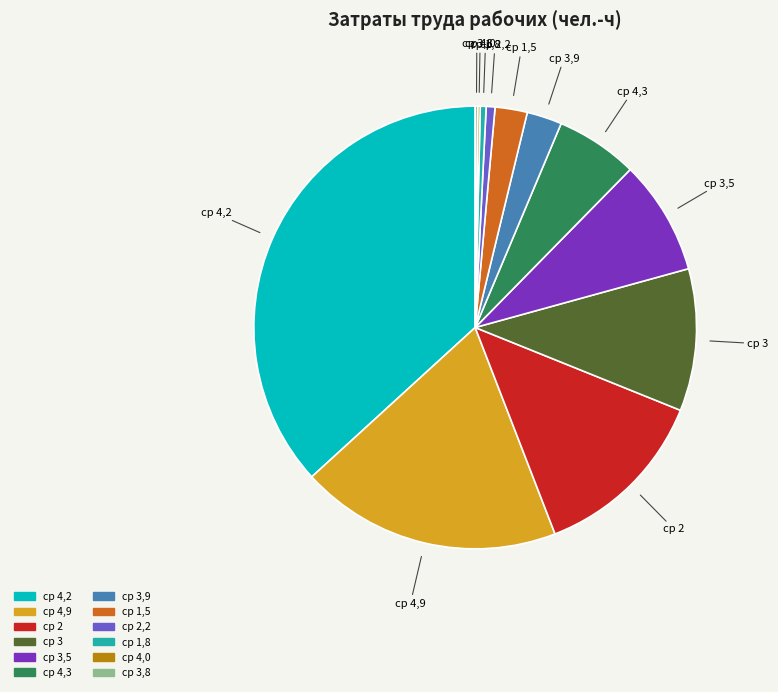

Is there a majority slice in this chart?

No